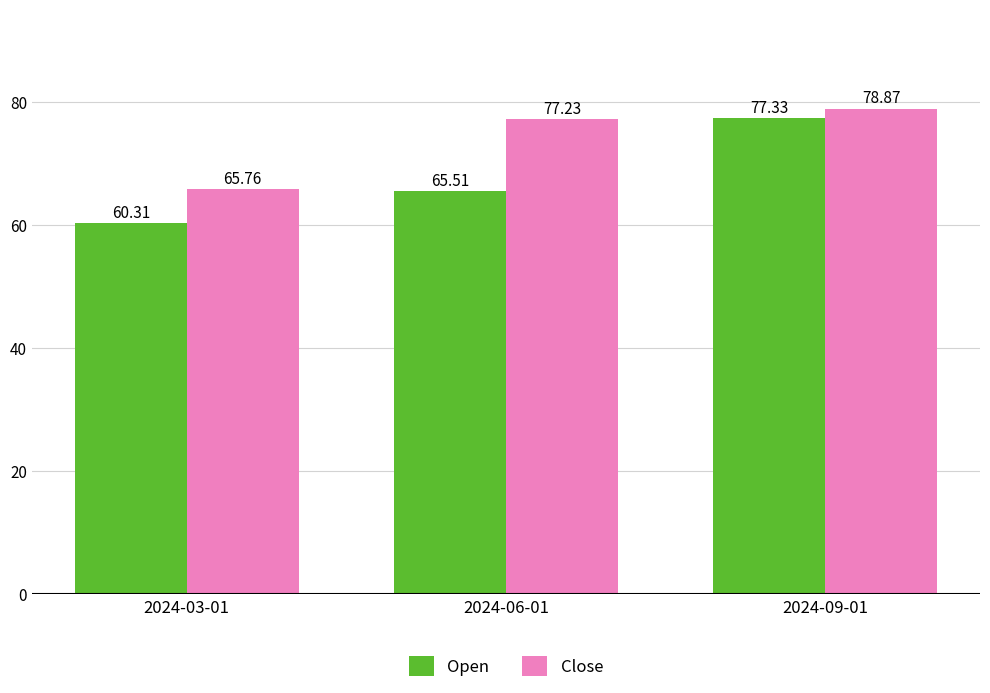

At which label does Open reach its peak?

2024-09-01